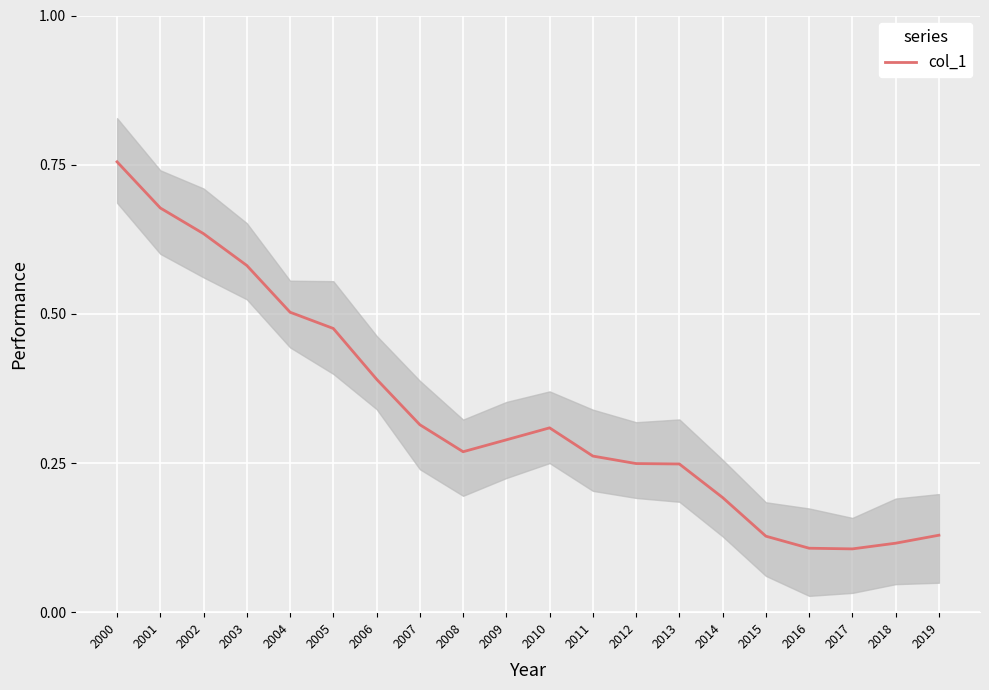

Which label corresponds to the smallest value in the chart?

2017